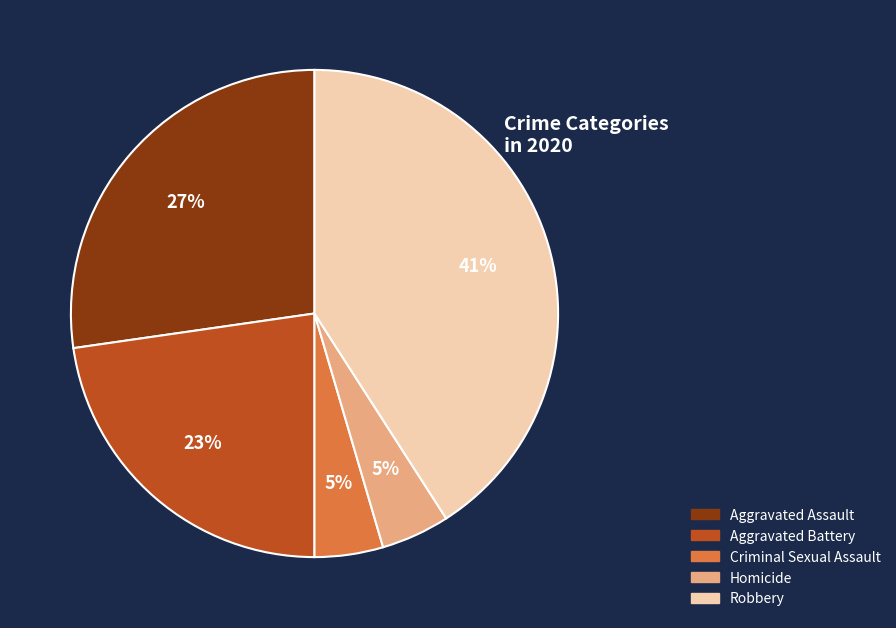

To the nearest percent, what is the difference between the Criminal Sexual Assault and Robbery slice percentages?

36%